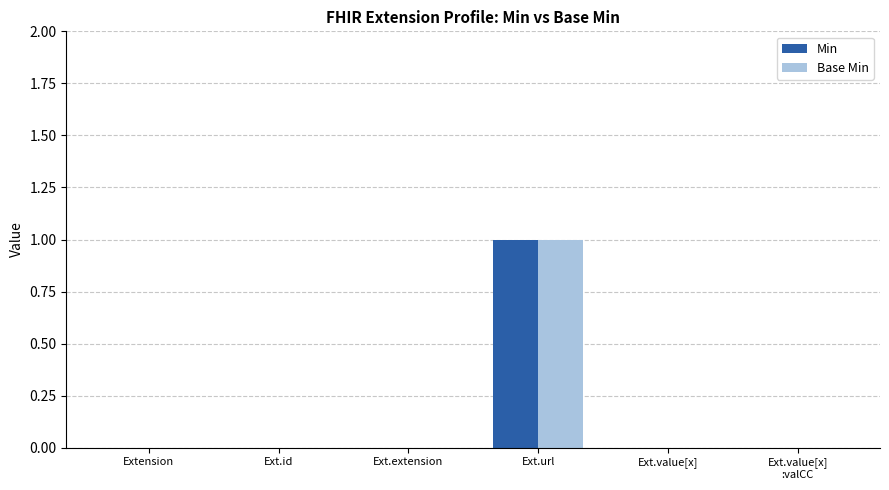

Count the Min values in the range 0 to 1.

6